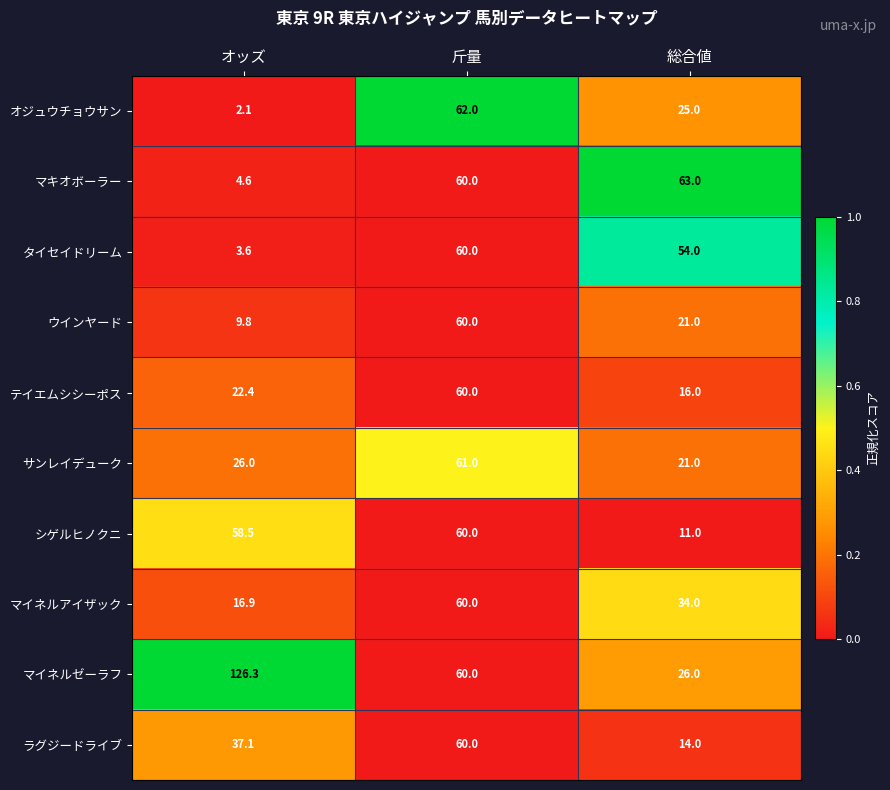

Reading right to left, transcribe all the data shown in this chart.

オジュウチョウサン: 25.0	62.0	2.1
マキオボーラー: 63.0	60.0	4.6
タイセイドリーム: 54.0	60.0	3.6
ウインヤード: 21.0	60.0	9.8
テイエムシシーポス: 16.0	60.0	22.4
サンレイデューク: 21.0	61.0	26.0
シゲルヒノクニ: 11.0	60.0	58.5
マイネルアイザック: 34.0	60.0	16.9
マイネルゼーラフ: 26.0	60.0	126.3
ラグジードライブ: 14.0	60.0	37.1